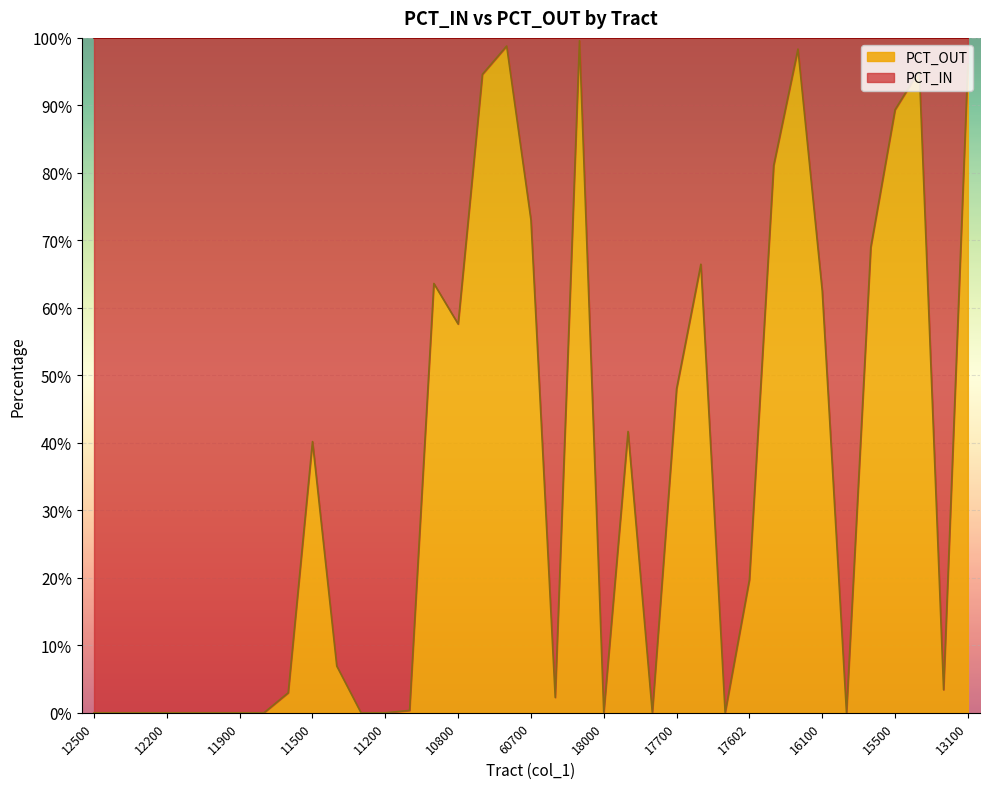

Rank the categories by value from highest to lowest.

20200, 10500, 16300, 13100, 15200, 10700, 15500, 16800, 60700, 15900, 20100, 11000, 16100, 10800, 17700, 17901, 11500, 17602, 11400, 15100, 11700, 16200, 11100, 12500, 12400, 12300, 12200, 12100, 12000, 11900, 11800, 11300, 11200, 18000, 17800, 17601, 16000